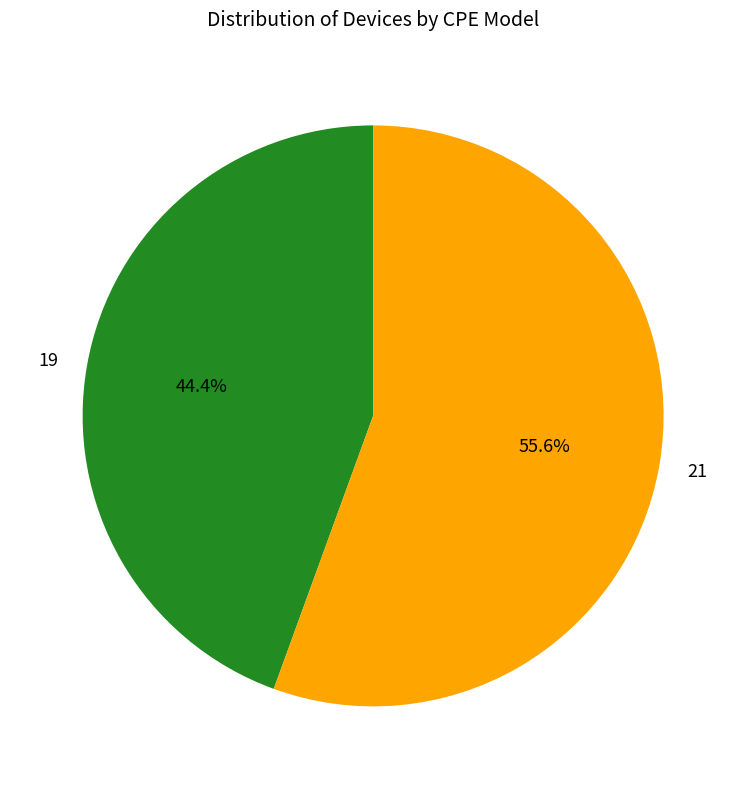

Approximately how many times larger is the value at 19 compared to 21?

0.8